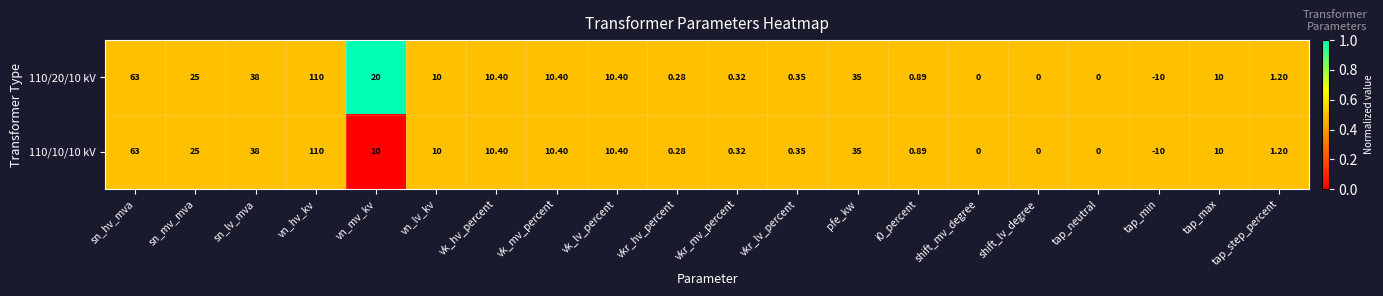

At which label does 110/20/10 kV first exceed 10?

sn_hv_mva